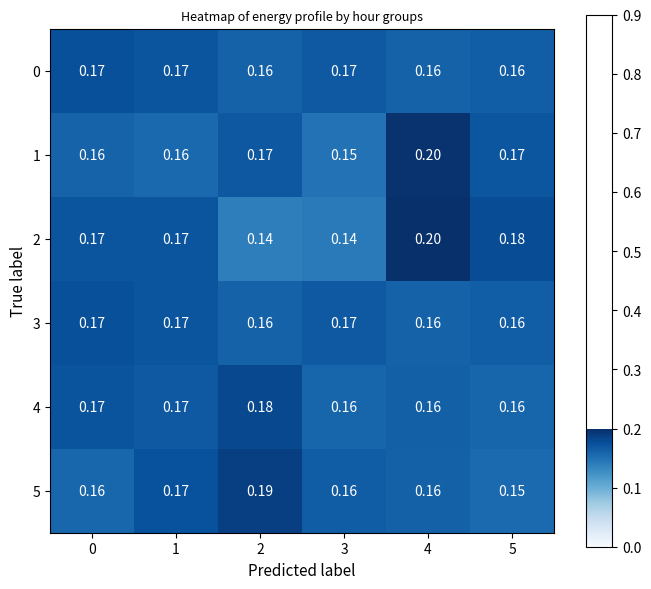

Is the value of 2 at 3 greater than the value of 3 at 3?

No